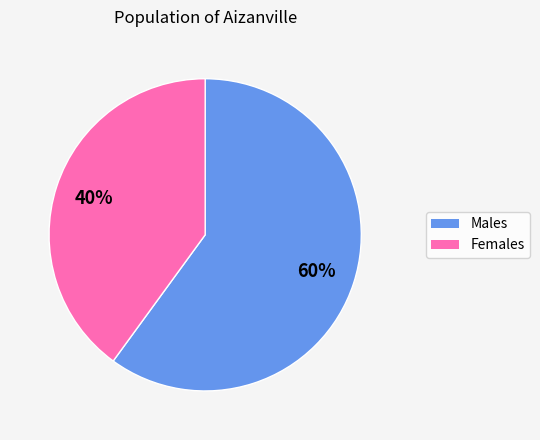

Does any single category account for the majority?

Yes